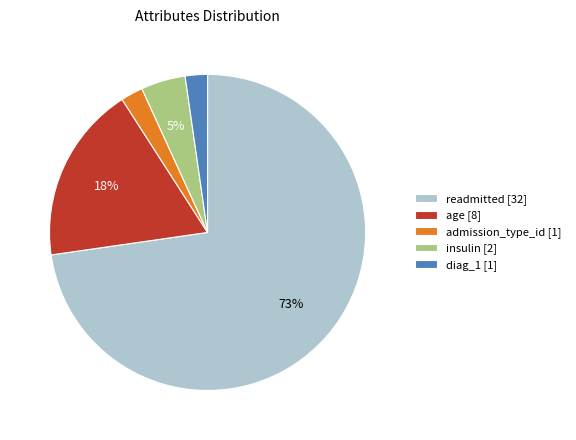

Count the number of slices in the pie.

5